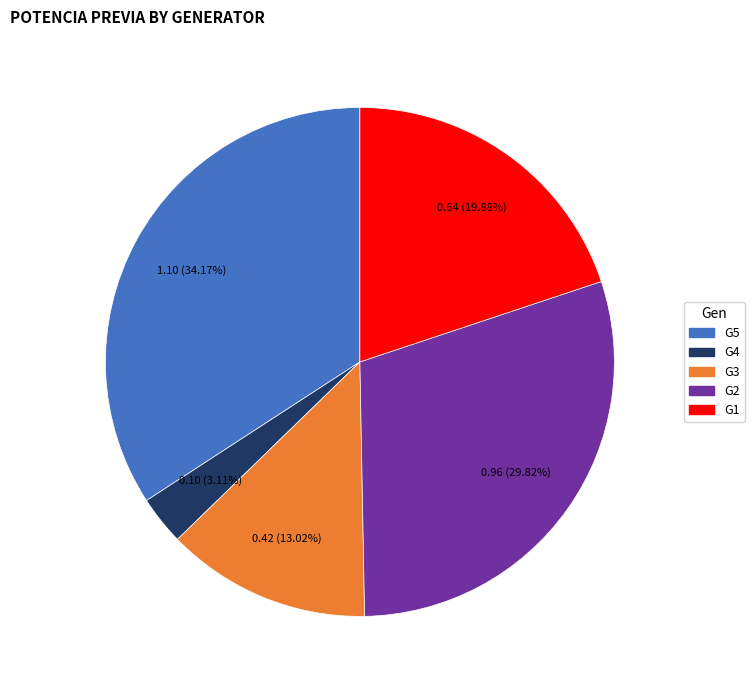

To the nearest percent, what is the difference between the largest and smallest slice percentages?

31%